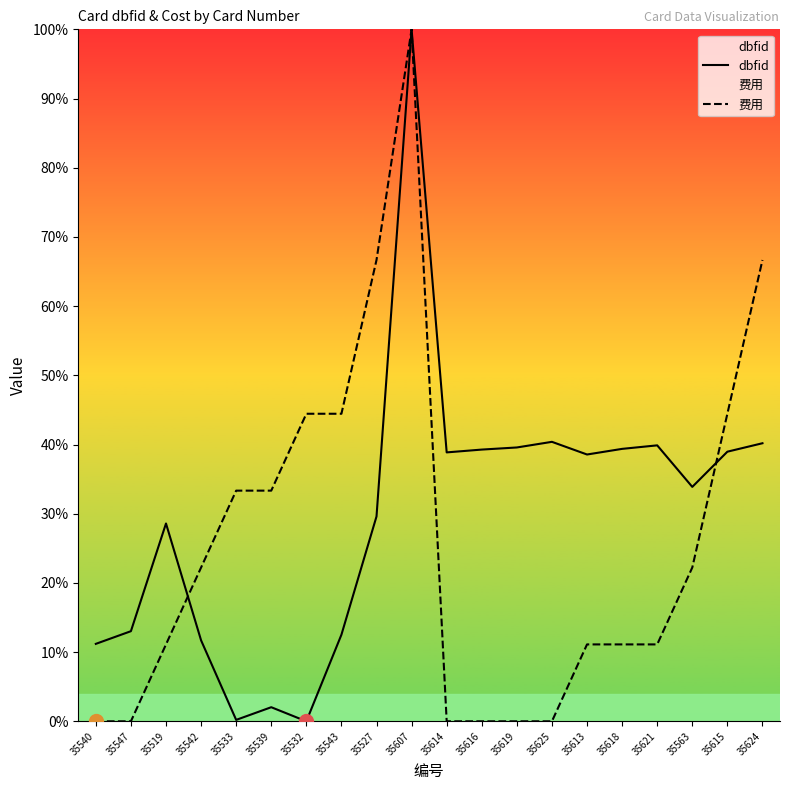

What is the sum of the dbfid values at 35618 and 35624?

79.6